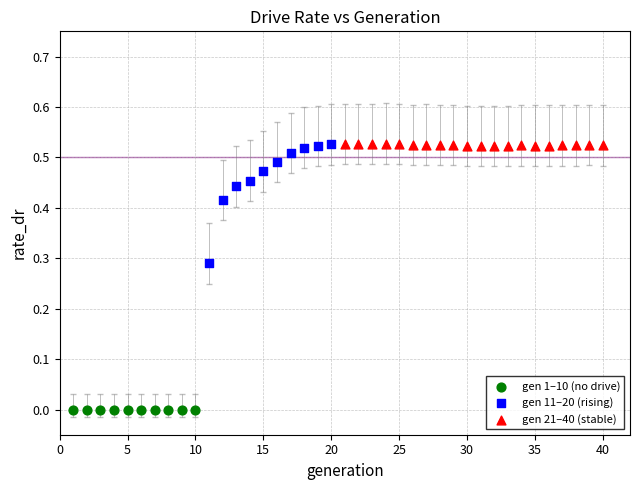

Which series contains the lowest Y value?

gen 1–10 (no drive)